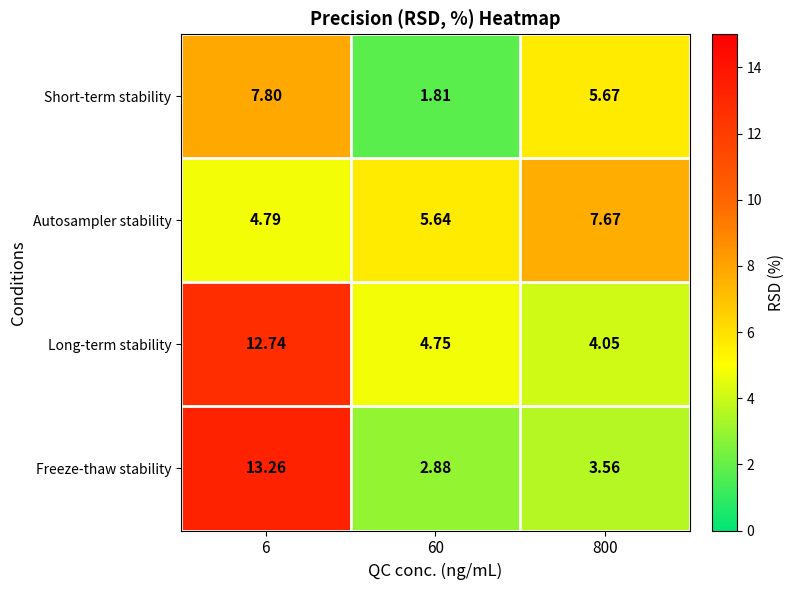

List the series in order of their overall mean, highest first.

Long-term stability, Freeze-thaw stability, Autosampler stability, Short-term stability